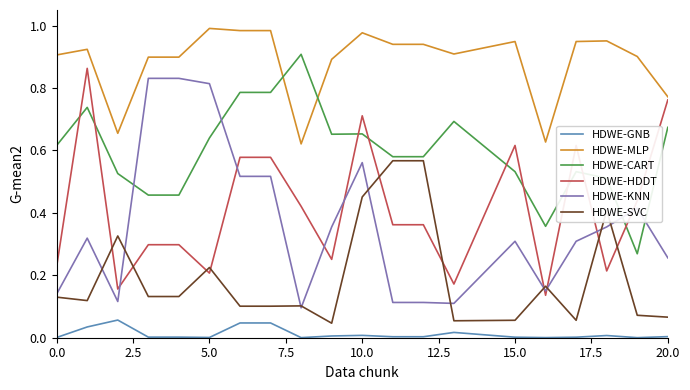

Which series has the largest total across all categories?

HDWE-MLP